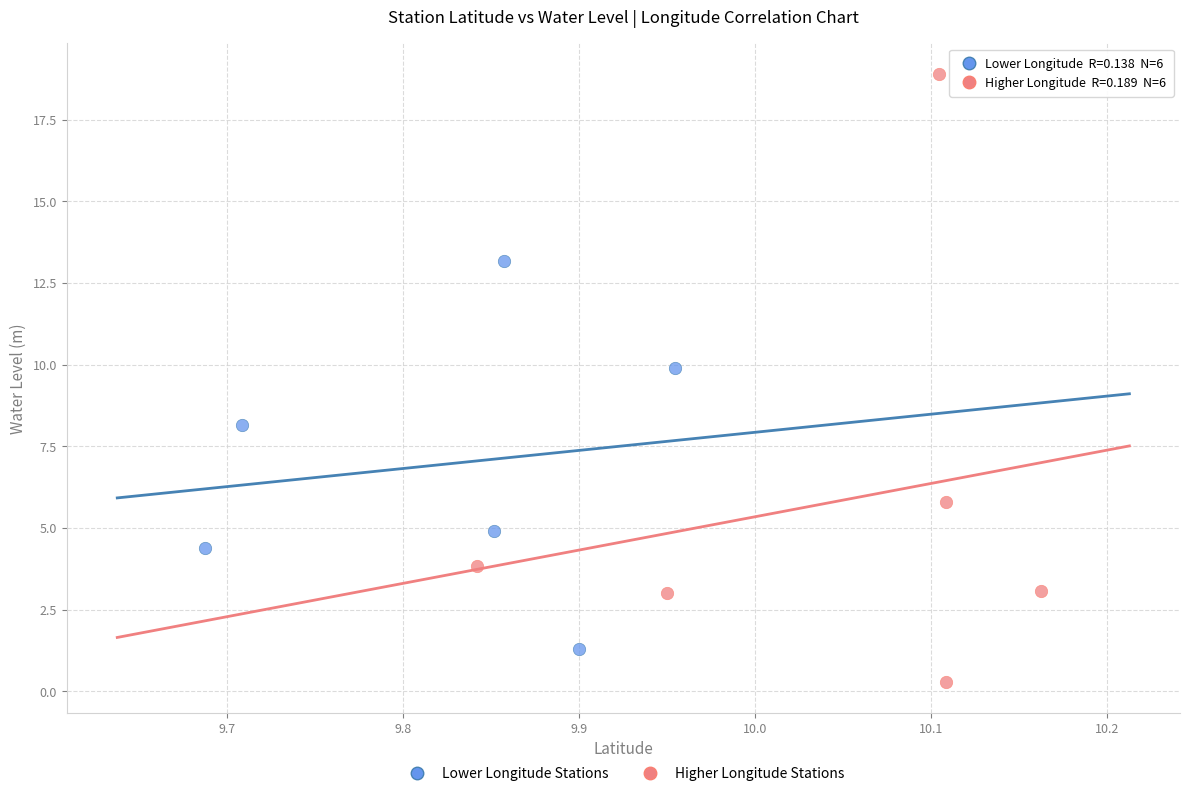

What are all the series names shown in the legend?

Lower Longitude Stations, Higher Longitude Stations